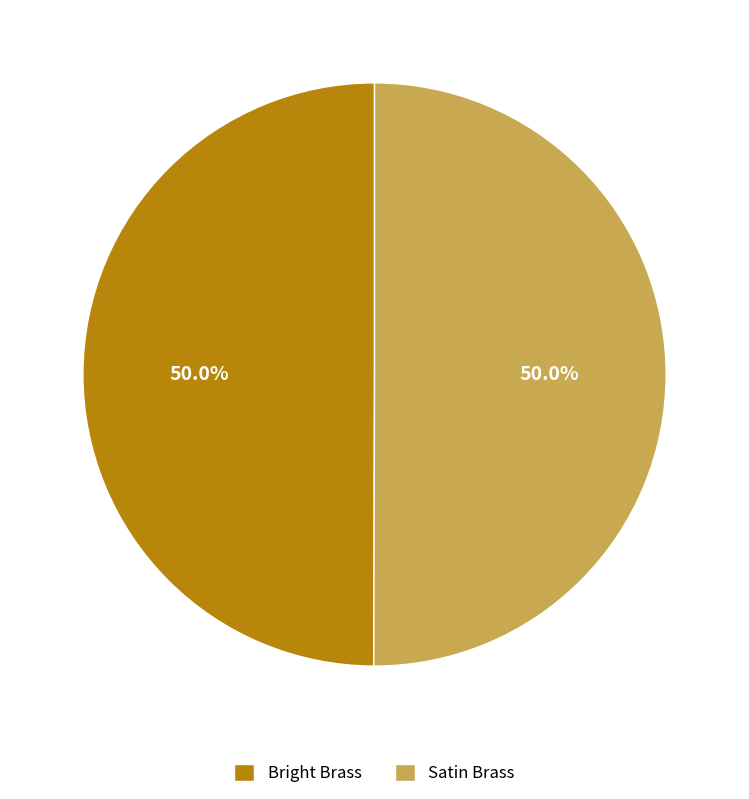

How many segments does this pie chart have?

2